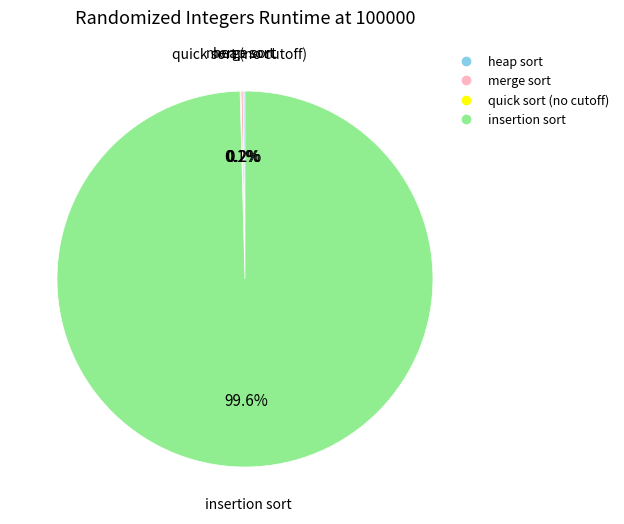

What is the largest slice in the pie chart?

insertion sort